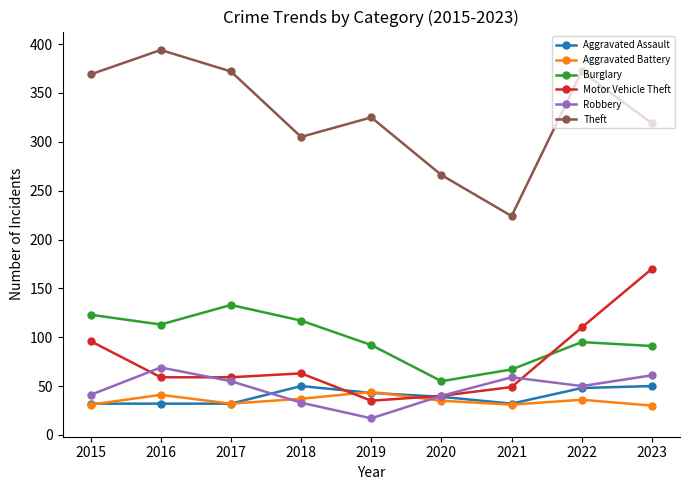

What is the difference between the maximum and minimum values in the Burglary series?

78